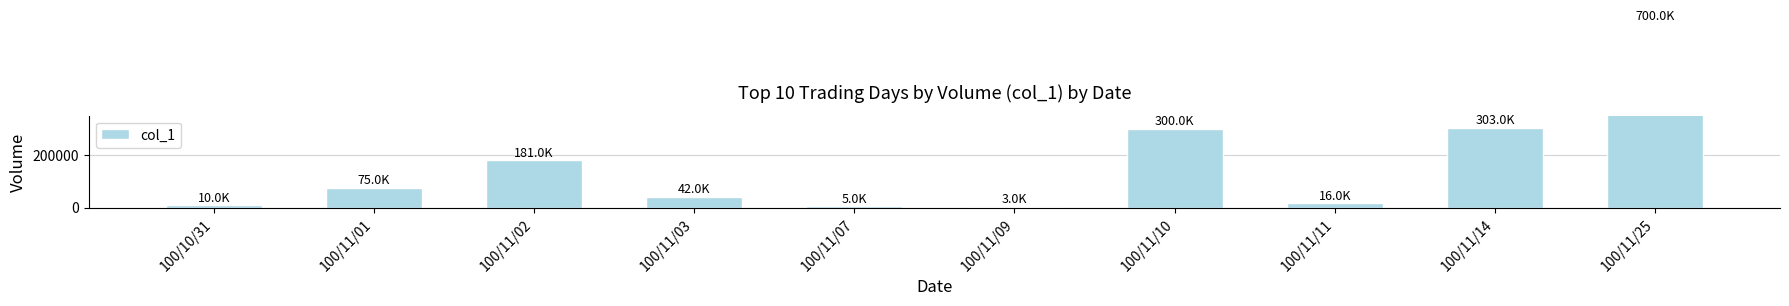

Which label corresponds to the largest value in the chart?

100/11/25